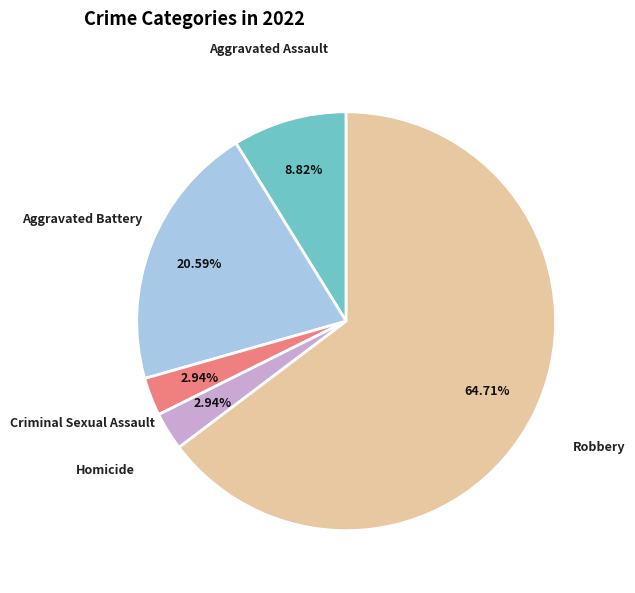

Combined, do Criminal Sexual Assault and Homicide account for over 50%?

No